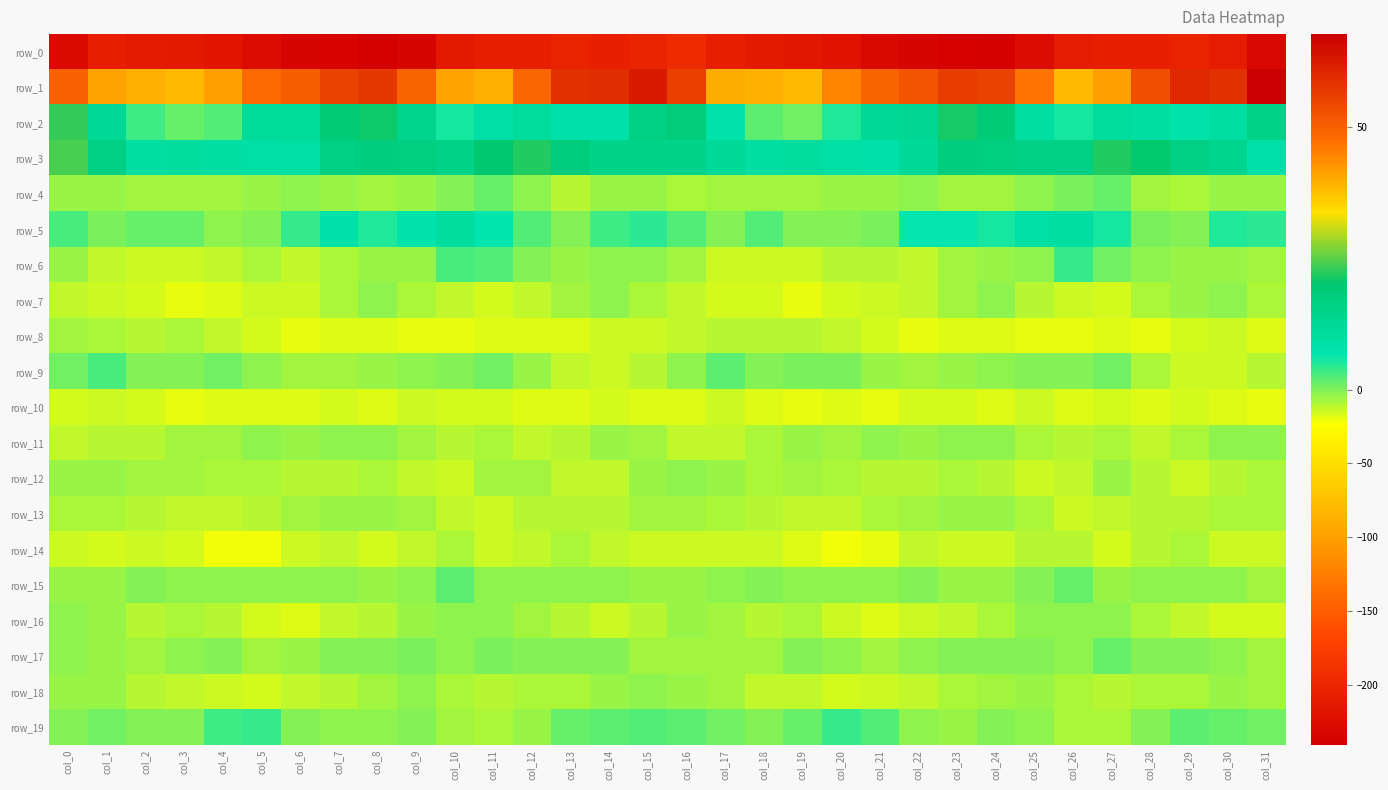

Rank the categories by row_5 value from highest to lowest.

col_10, col_26, col_25, col_7, col_9, col_11, col_22, col_23, col_27, col_24, col_30, col_8, col_31, col_15, col_6, col_14, col_0, col_12, col_18, col_16, col_2, col_3, col_28, col_1, col_21, col_29, col_19, col_17, col_5, col_13, col_20, col_4